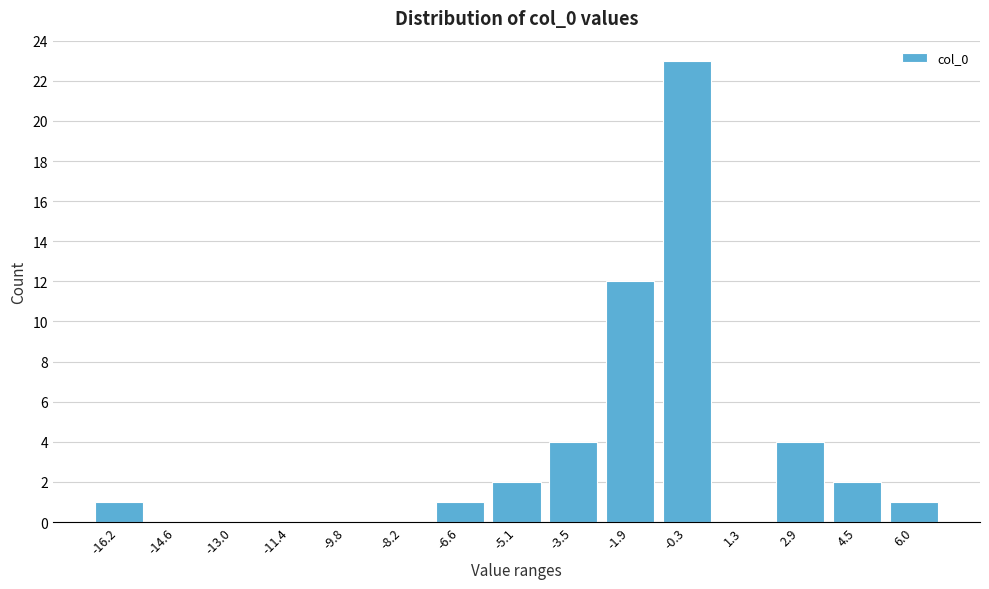

Reading right to left, extract all data points from this chart.

6.0=1	4.5=2	2.9=4	1.3=0	-0.3=23	-1.9=12	-3.5=4	-5.1=2	-6.6=1	-8.2=0	-9.8=0	-11.4=0	-13.0=0	-14.6=0	-16.2=1